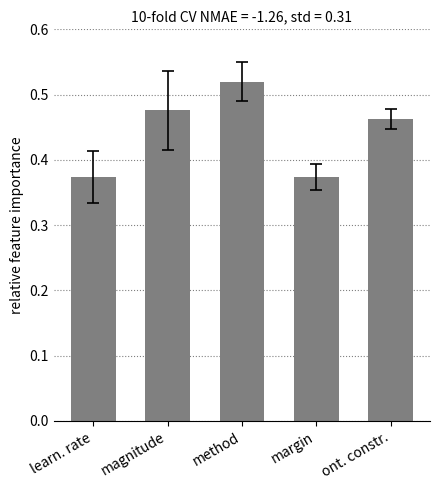

Count the values in the range 0 to 1.

5